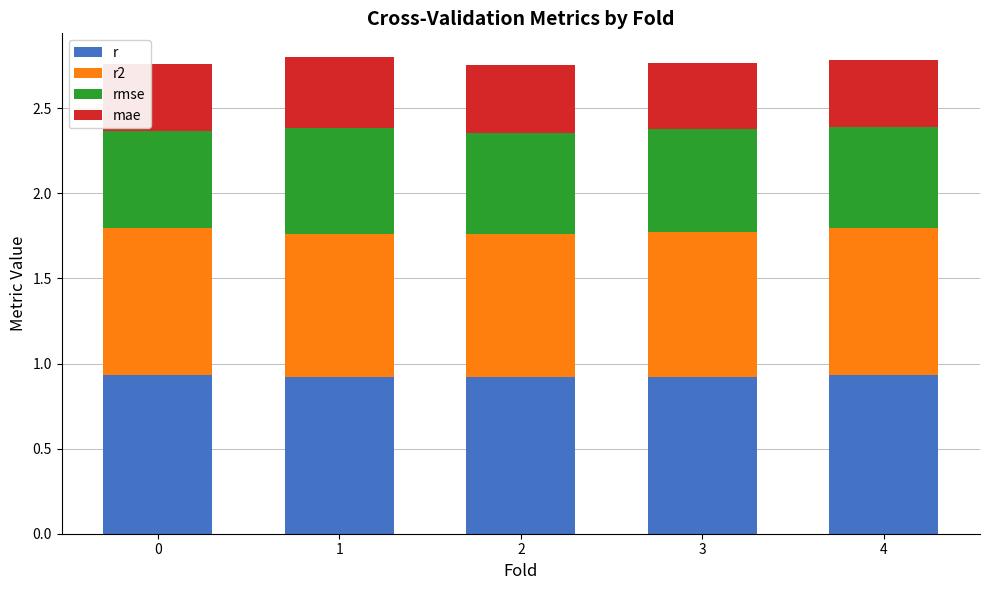

What is the total value across all series at 2?

2.8